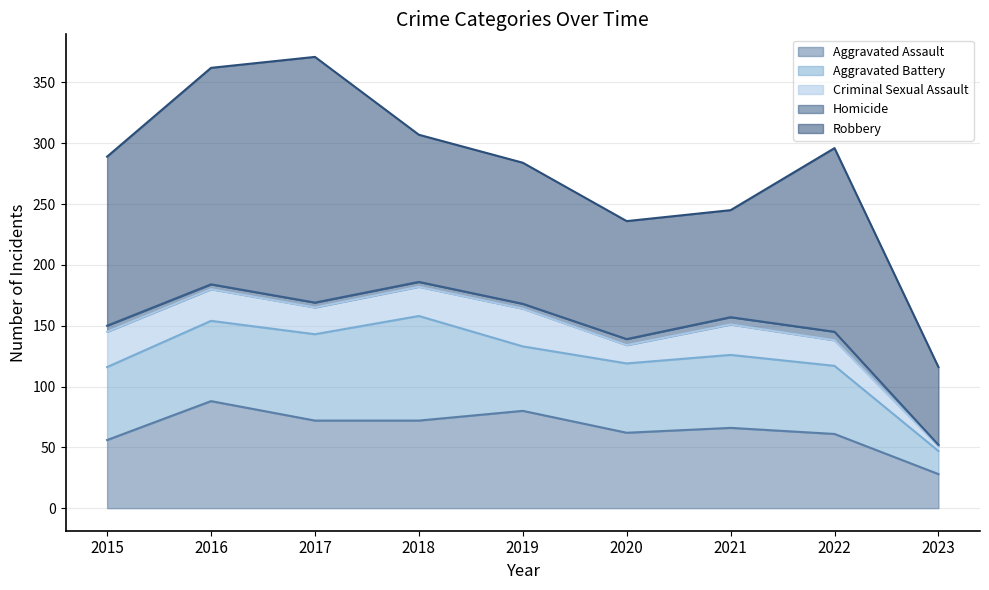

True or false: Robbery and Homicide intersect in this chart.

False